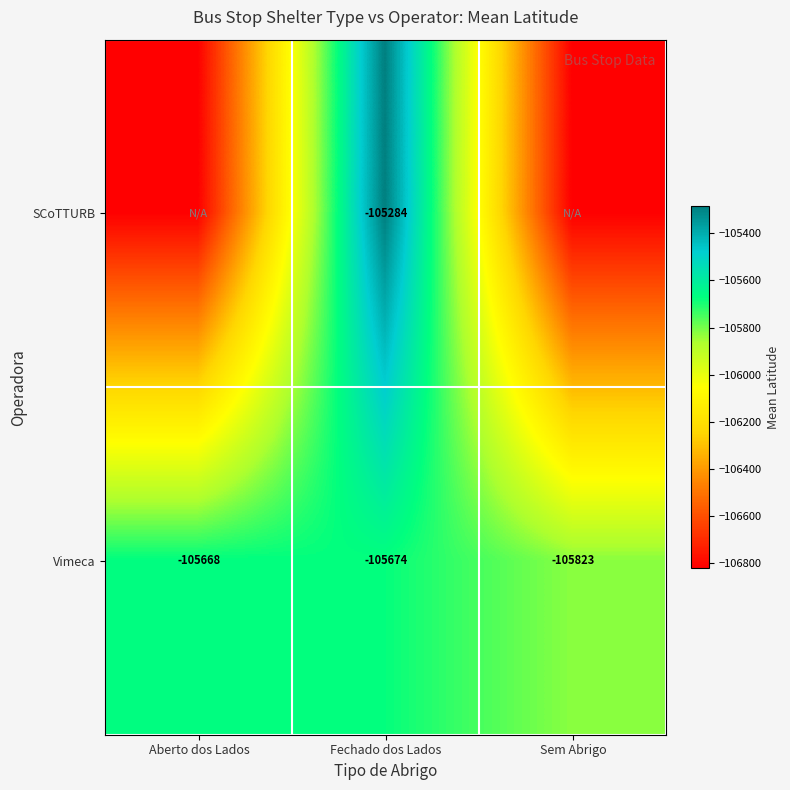

What is the maximum value shown in the chart?

-105284.4